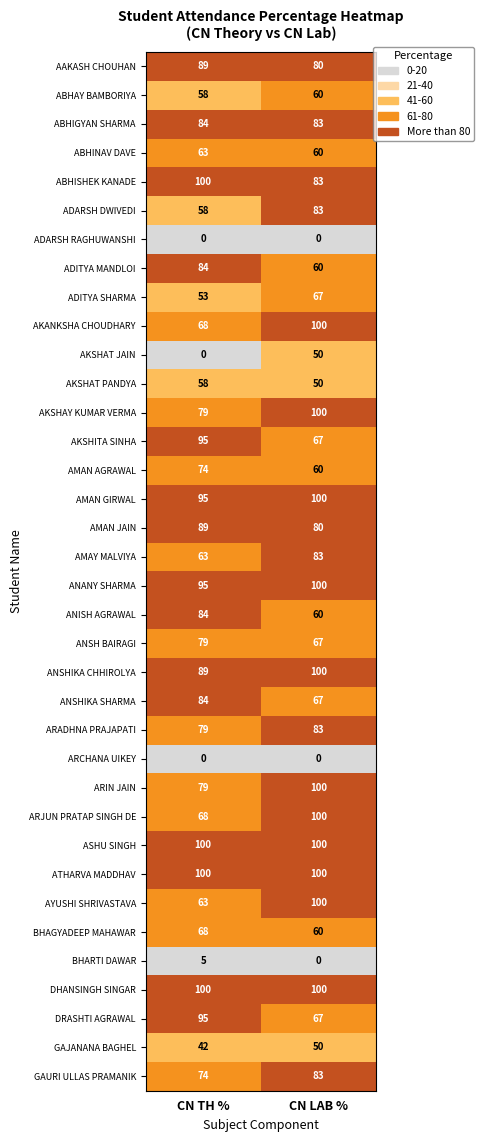

At which label does AMAY MALVIYA reach its peak?

CN LAB %